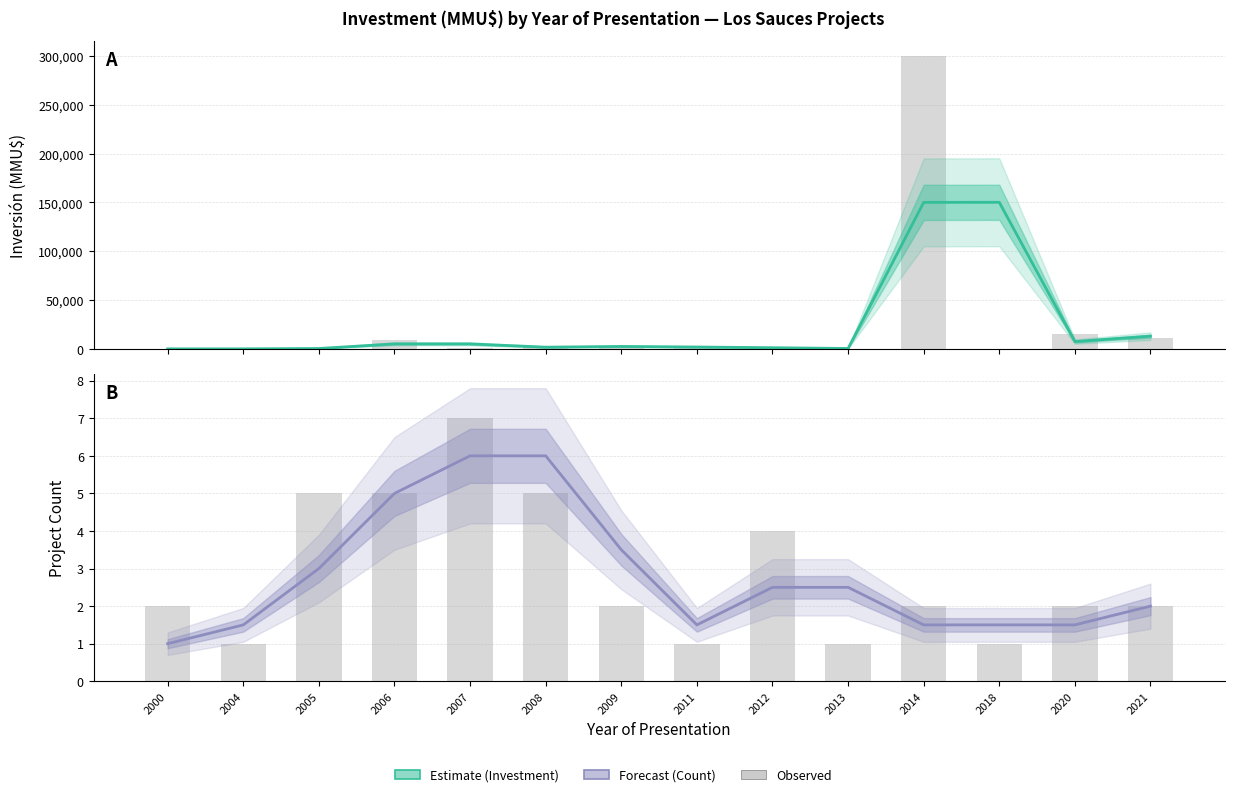

At which label is Forecast closest to 3?

2005